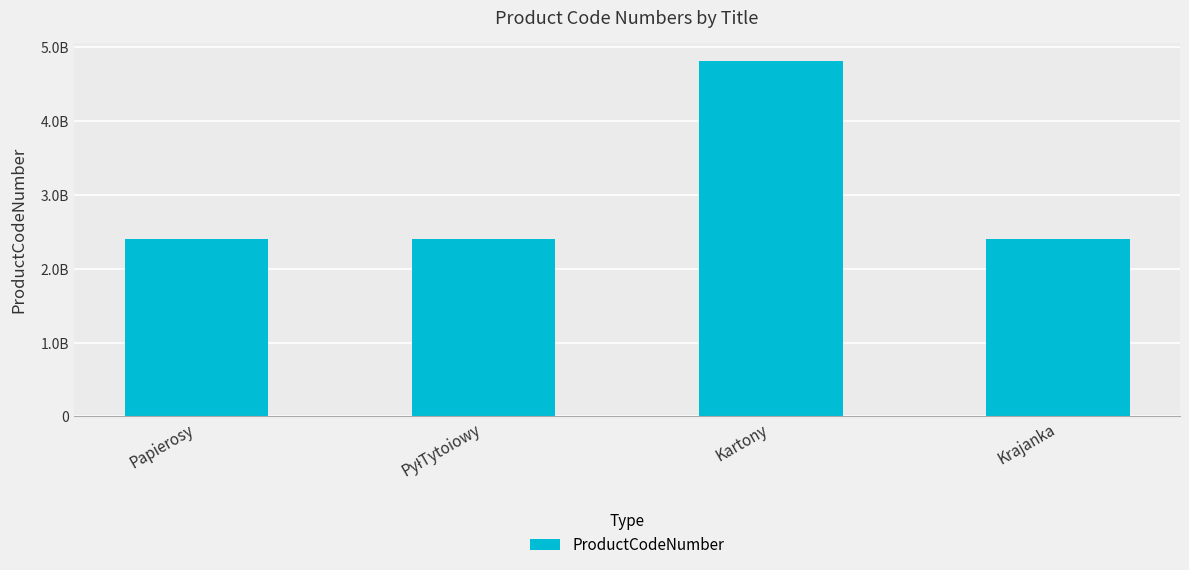

What is the sum of all values?

12026608000